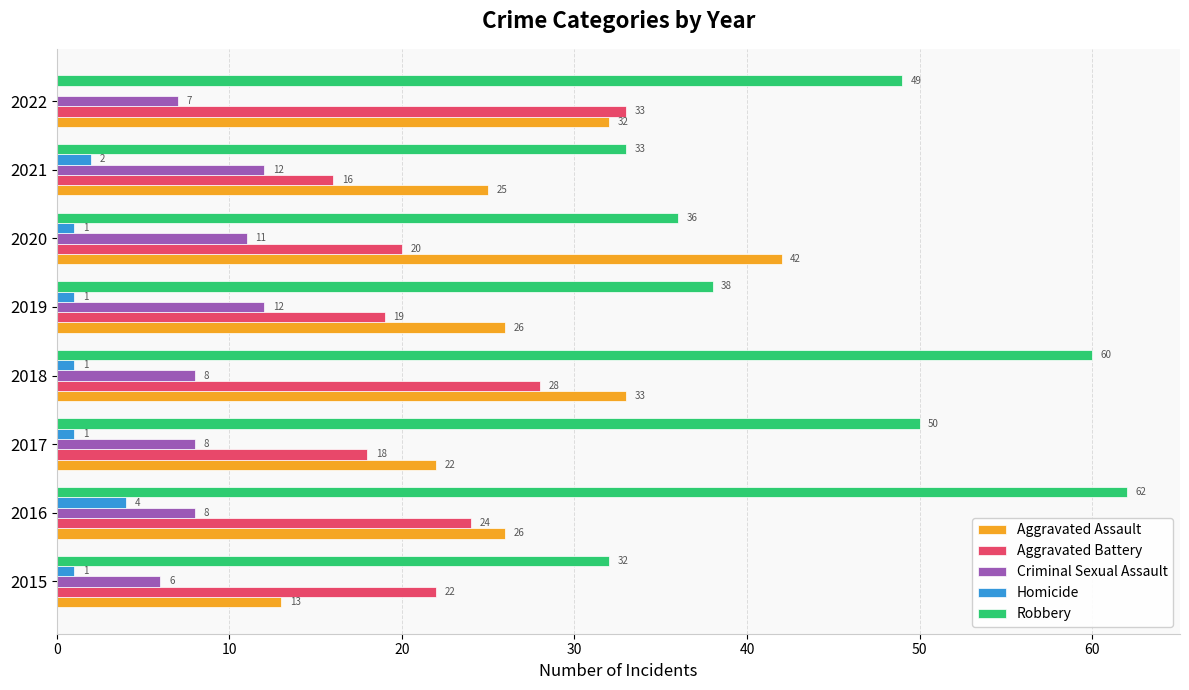

Which label corresponds to the largest value in the chart?

2016